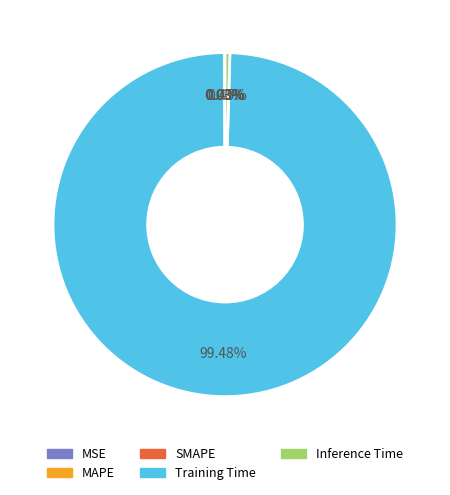

To the nearest percent, what percentage of the pie is Training Time?

99%